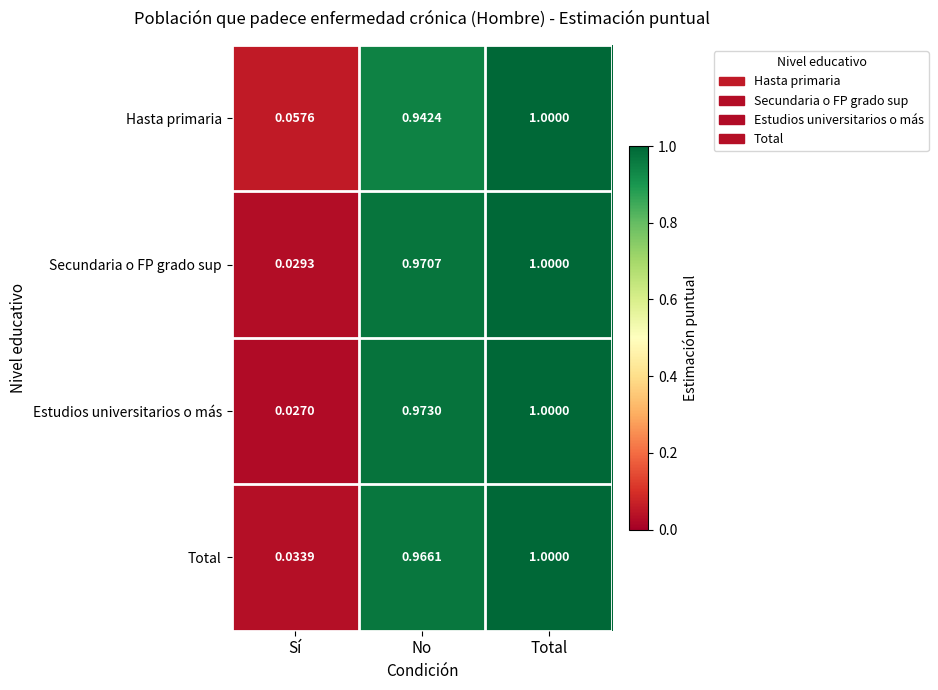

Between Sí and Total, which series saw the biggest shift?

Estudios universitarios o más